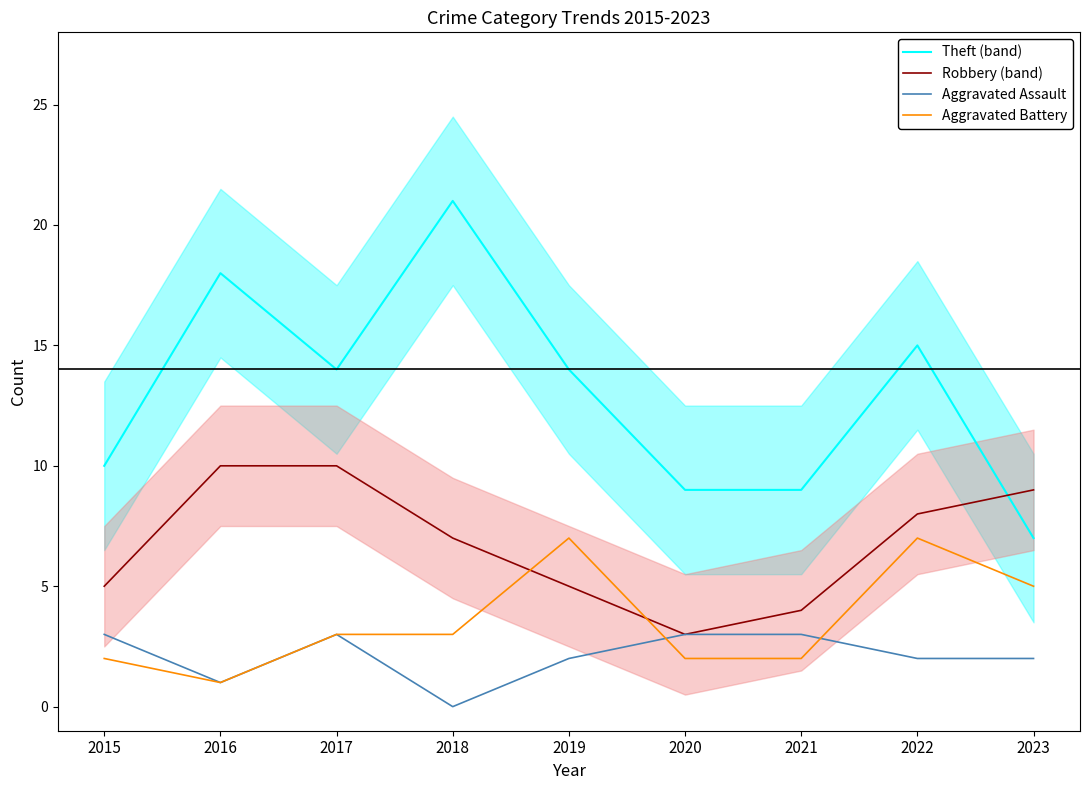

Is this an area chart (filled region under the line)?

No